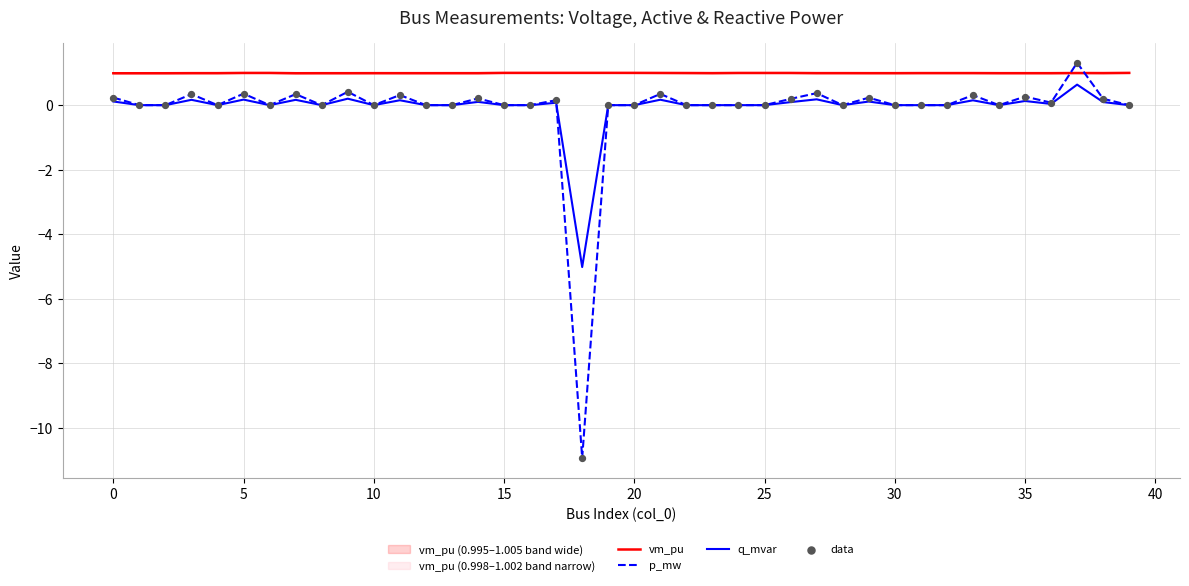

What is the lowest value of the p_mw series?

-10.9